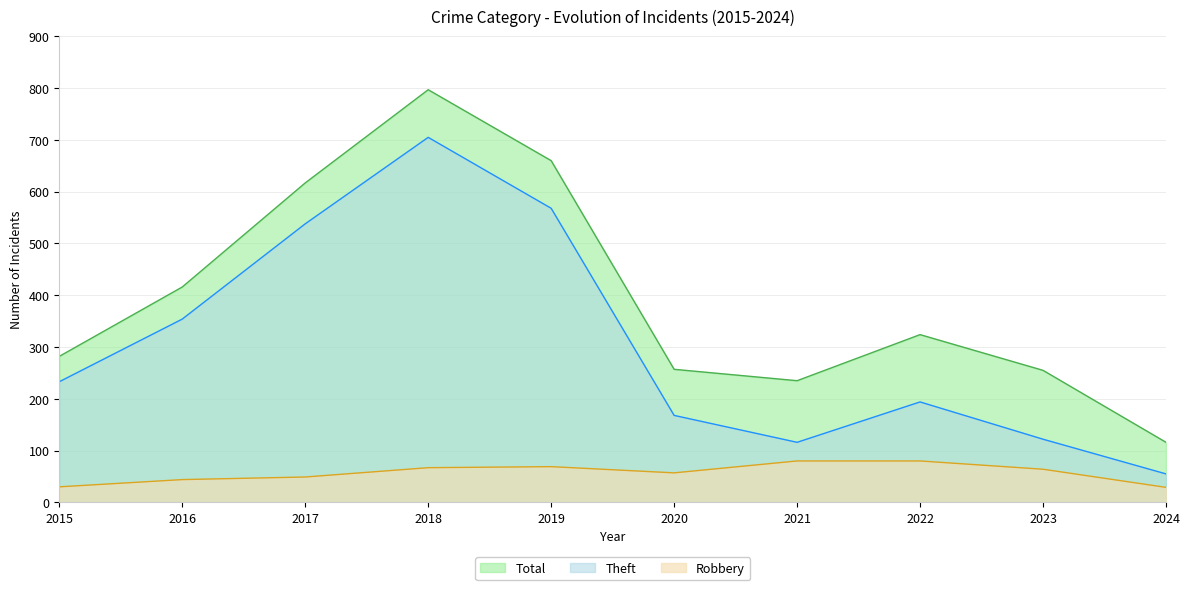

At which category does Total reach its first local peak?

2018